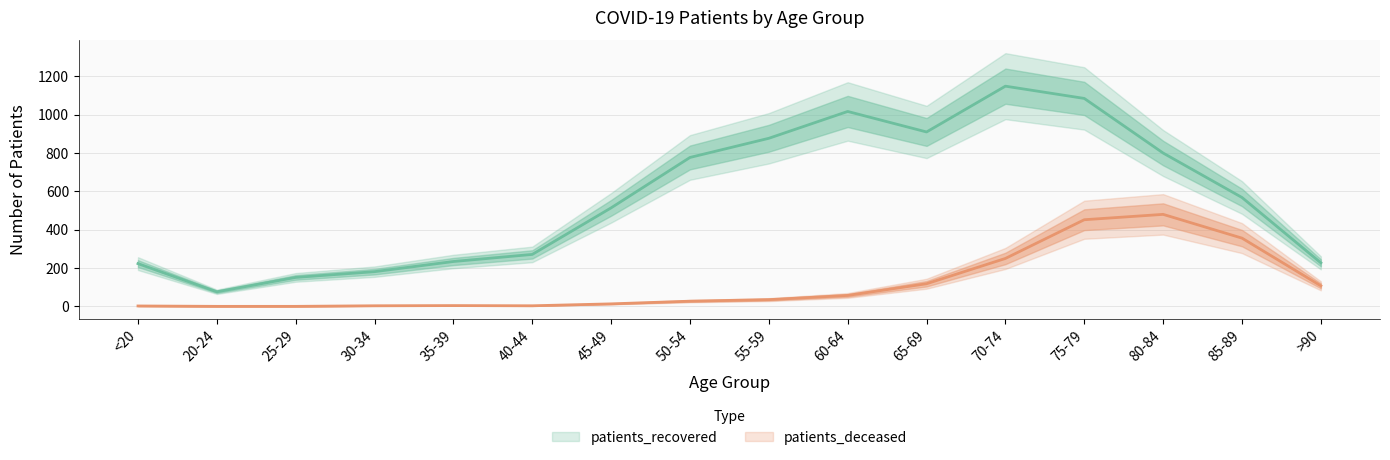

How many categories are shown in the chart?

16